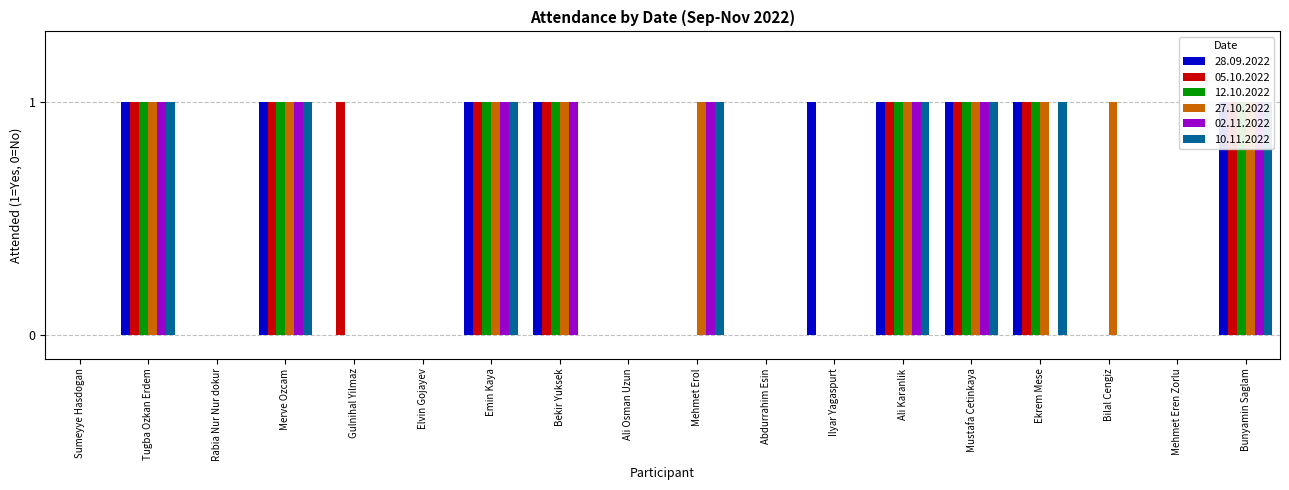

Reading left to right, transcribe all the data shown in this chart.

28.09.2022: 0	1	0	1	0	0	1	1	0	0	0	1	1	1	1	0	0	1
05.10.2022: 0	1	0	1	1	0	1	1	0	0	0	0	1	1	1	0	0	1
12.10.2022: 0	1	0	1	0	0	1	1	0	0	0	0	1	1	1	0	0	1
27.10.2022: 0	1	0	1	0	0	1	1	0	1	0	0	1	1	1	1	0	1
02.11.2022: 0	1	0	1	0	0	1	1	0	1	0	0	1	1	0	0	0	1
10.11.2022: 0	1	0	1	0	0	1	0	0	1	0	0	1	1	1	0	0	1